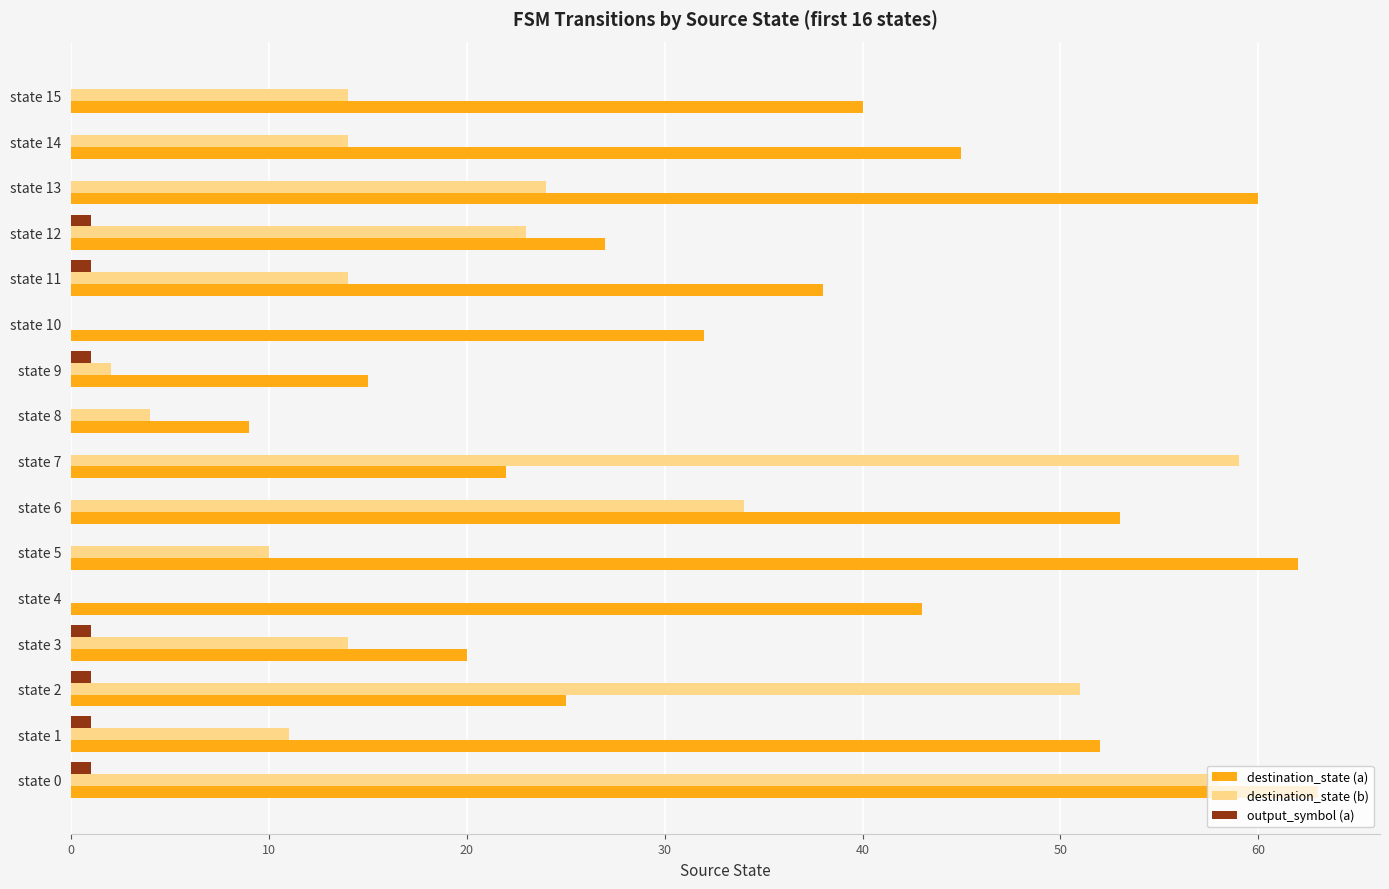

What are all the series names shown in the legend?

destination_state (a), destination_state (b), output_symbol (a)